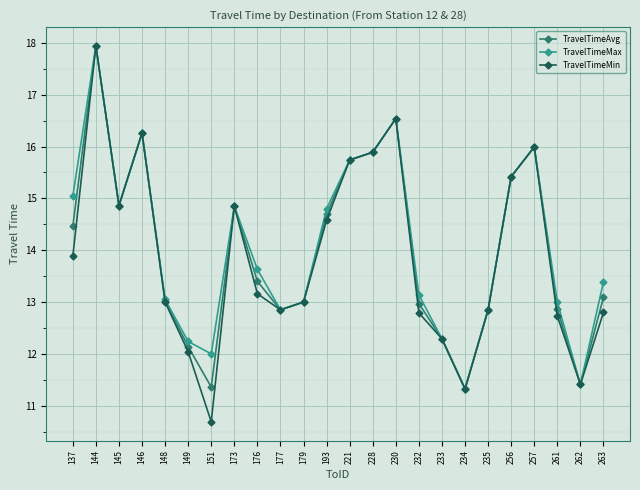

At which category does TravelTimeMax reach its first local valley?

145